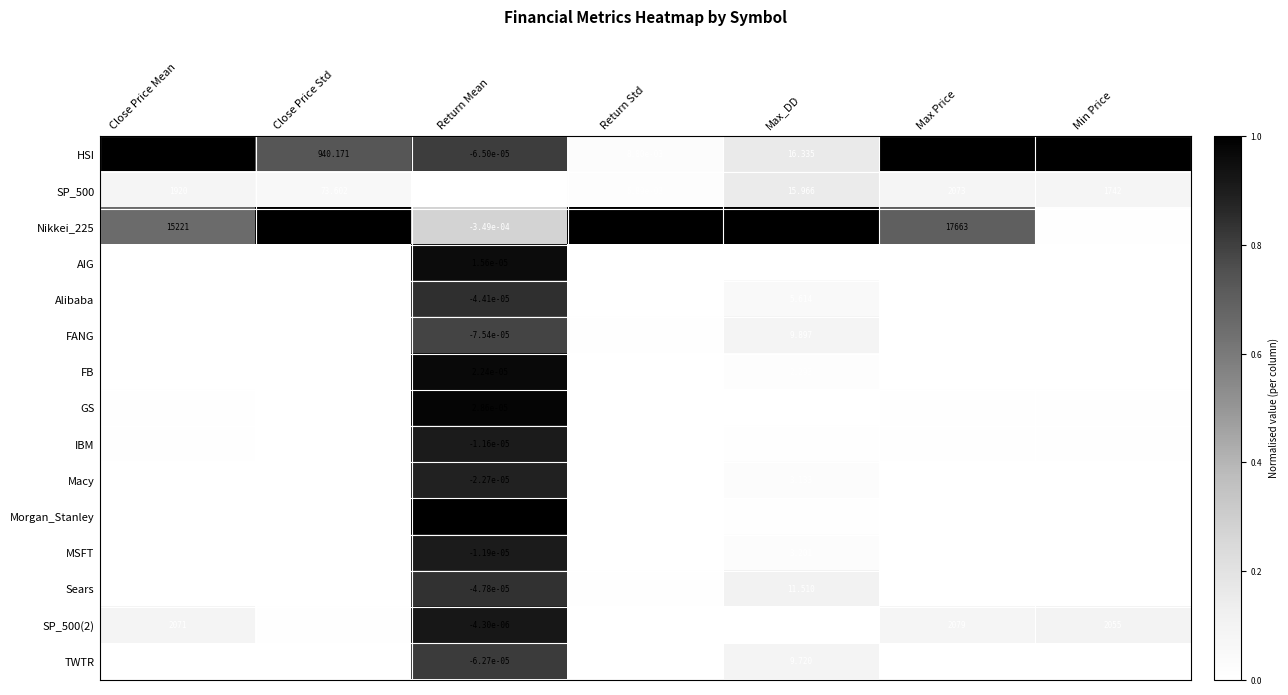

Which series has the largest total across all categories?

HSI